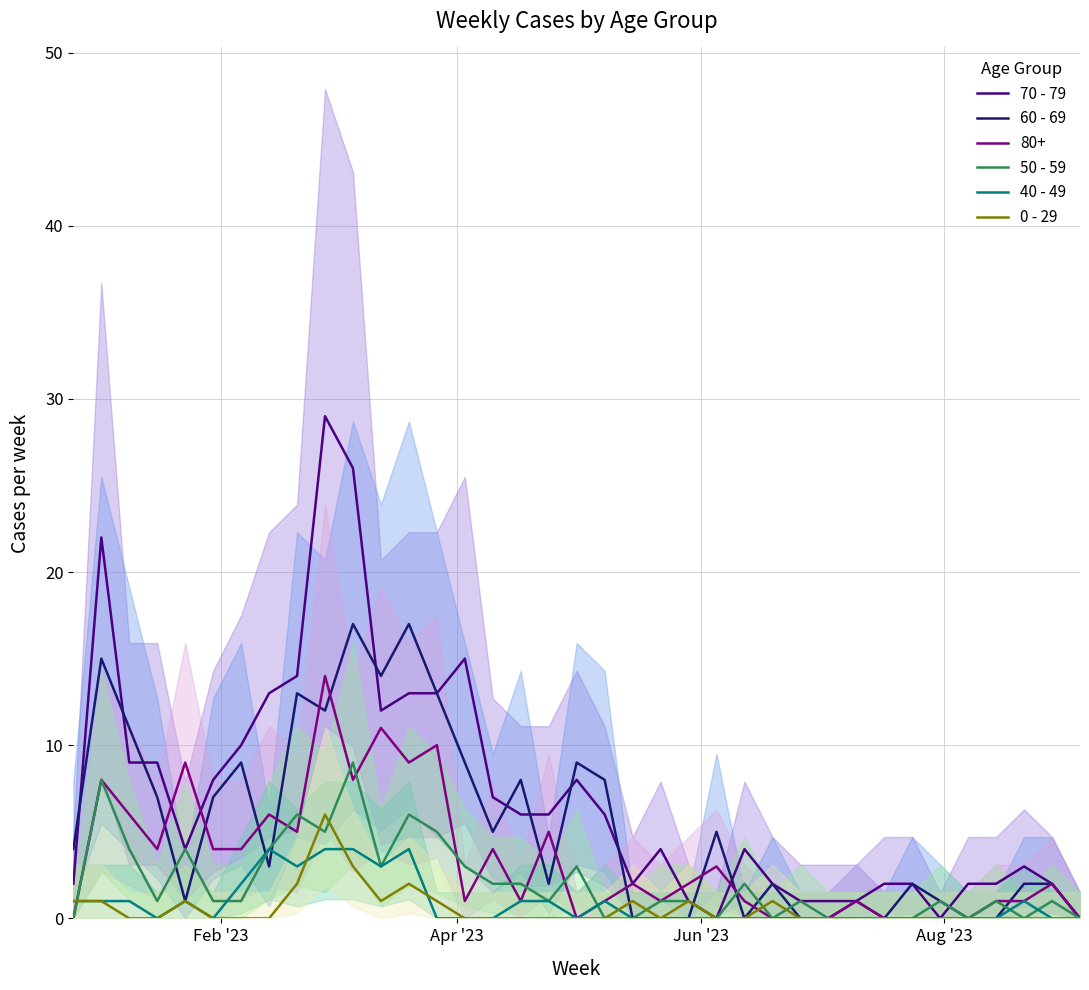

How many lines are shown in the chart?

5